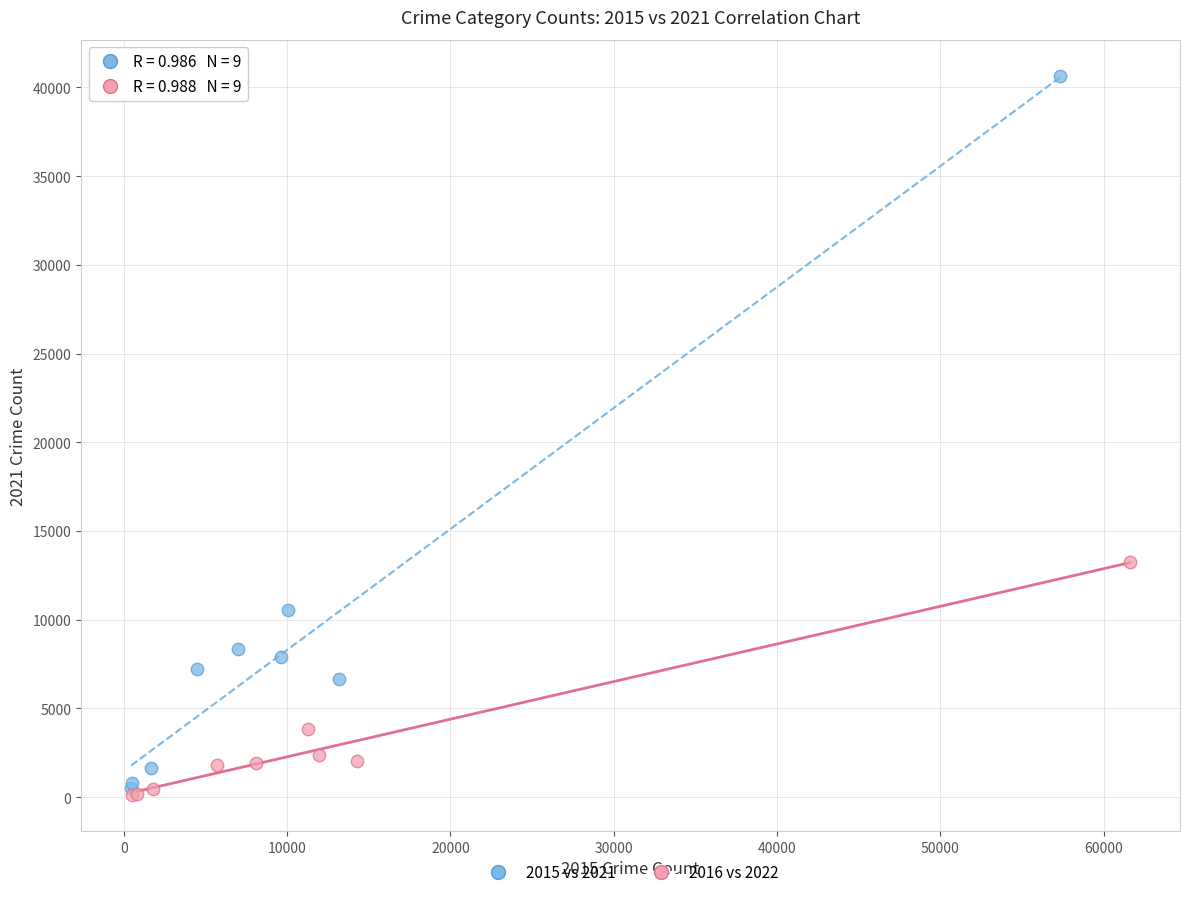

Which series has the widest spread of Y values?

2015 vs 2021